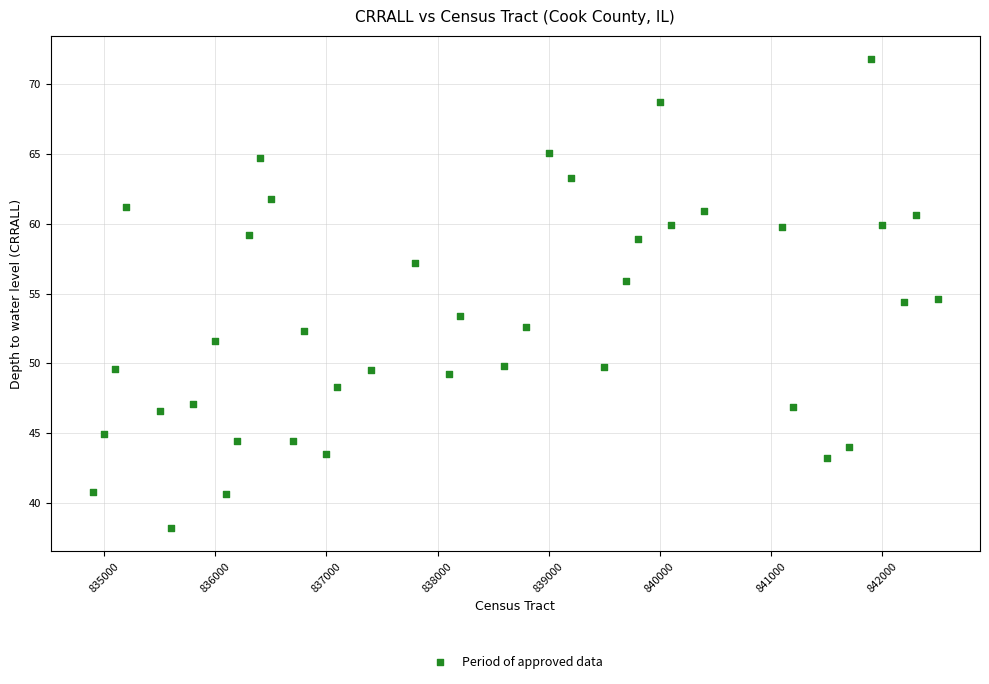

What is the range of Y values (max minus min)?

33.6